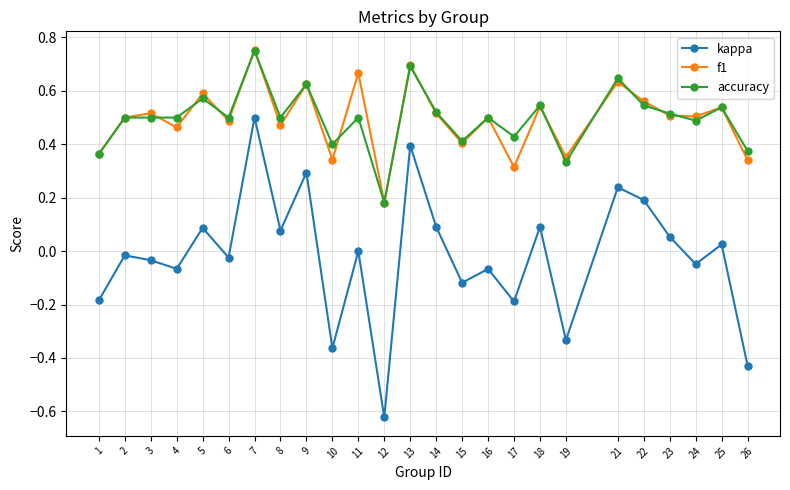

True or false: accuracy has more than 0 points higher than both neighbors.

True